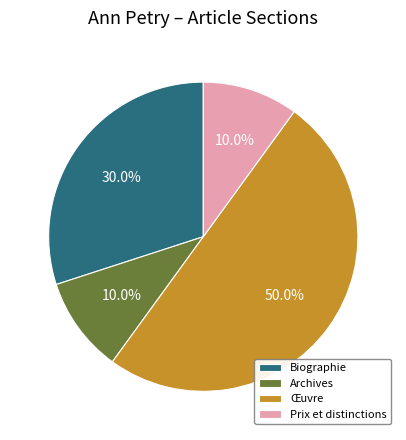

To the nearest percent, what portion does Œuvre represent?

50%